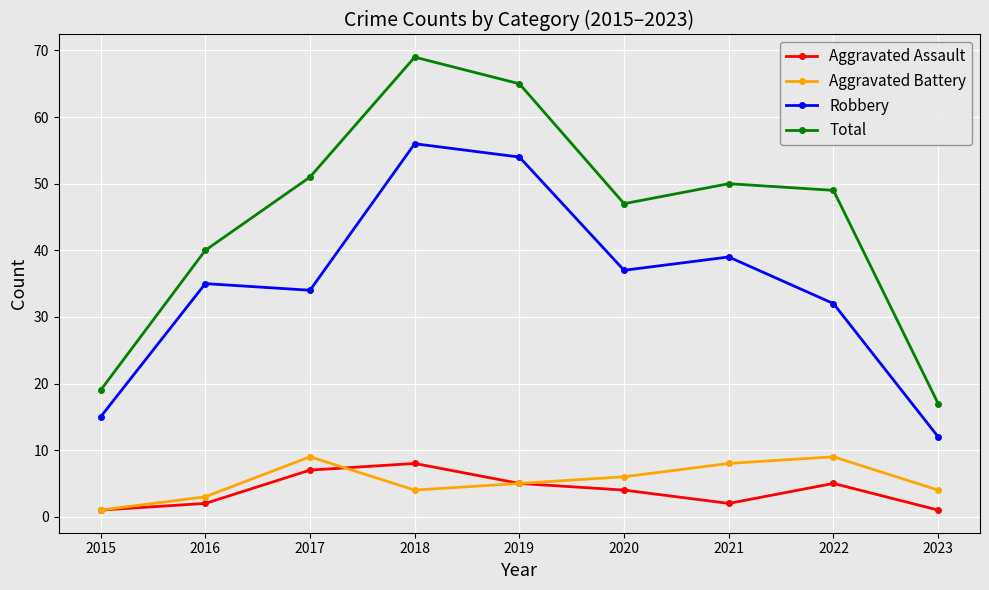

Is the value of Aggravated Assault at 2018 greater than the value of Robbery at 2015?

No